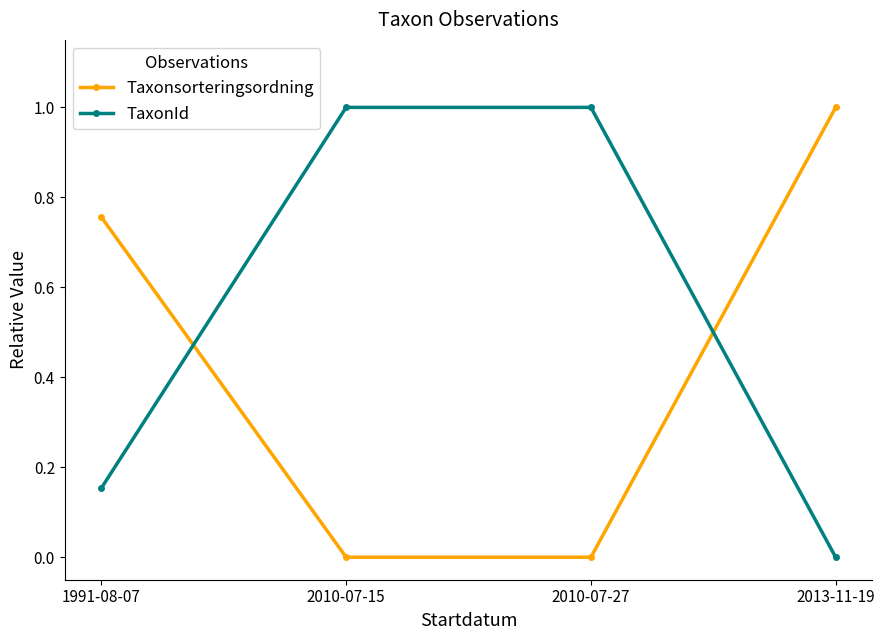

What is the spread (max minus min) of values at 2010-07-15?

1.0